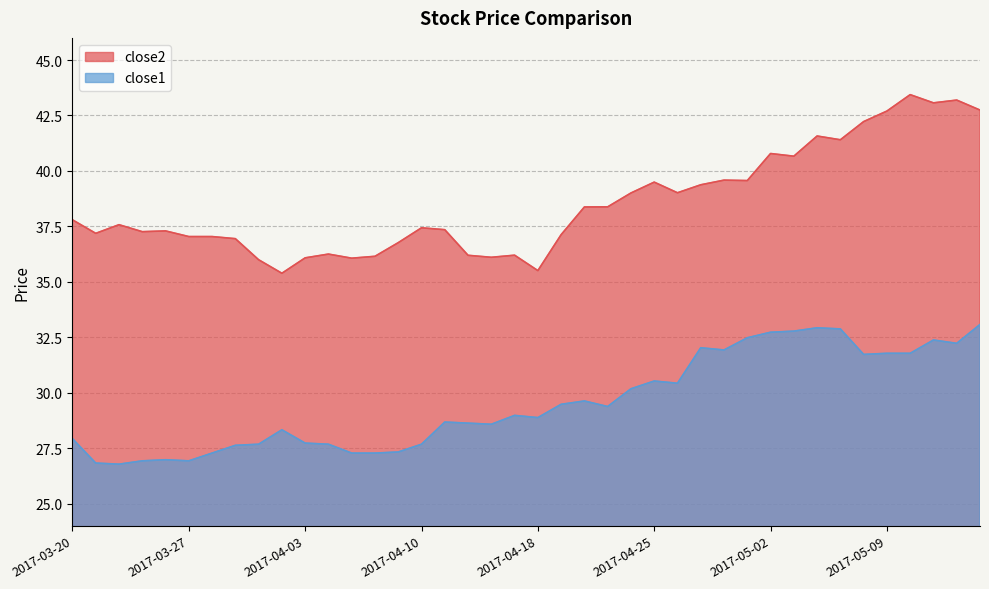

What are all the series names shown in the legend?

close2, close1